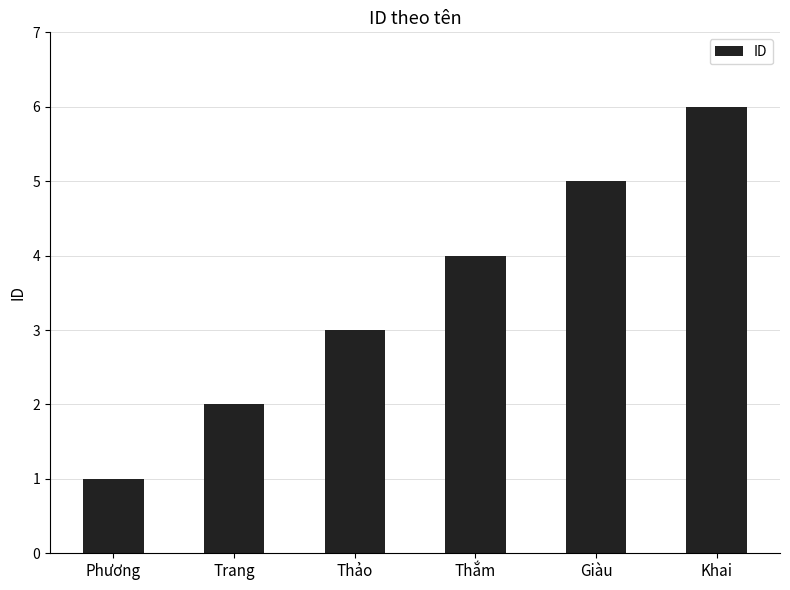

Rank the categories by value from highest to lowest.

Khai, Giàu, Thắm, Thảo, Trang, Phương